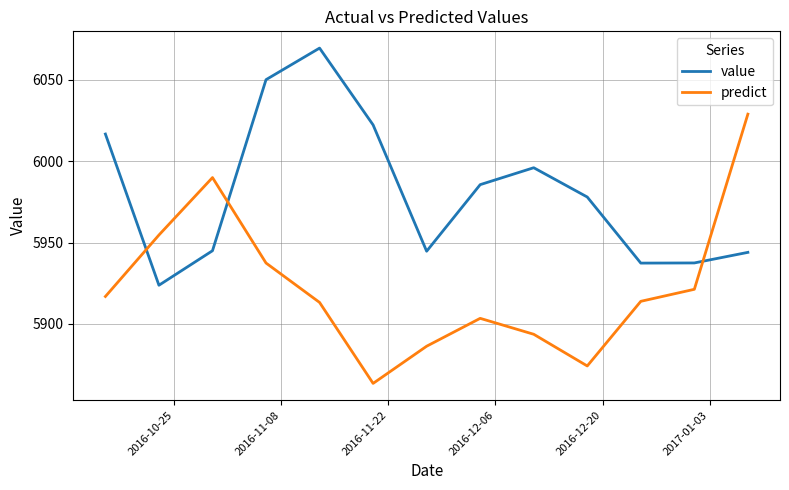

What is the difference between the maximum and minimum values in the predict series?

165.4